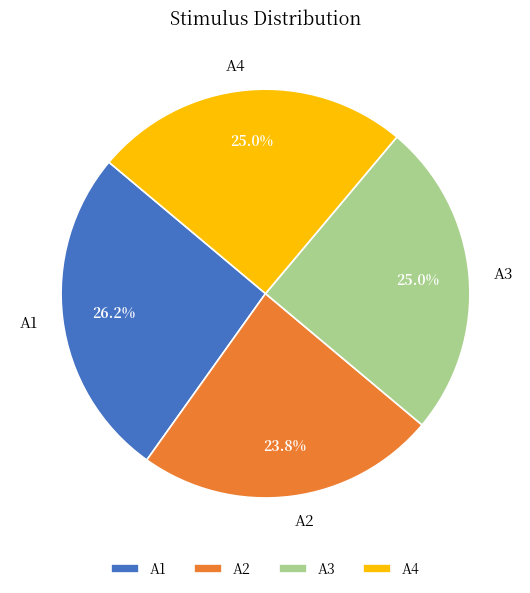

Is there a majority slice in this chart?

No